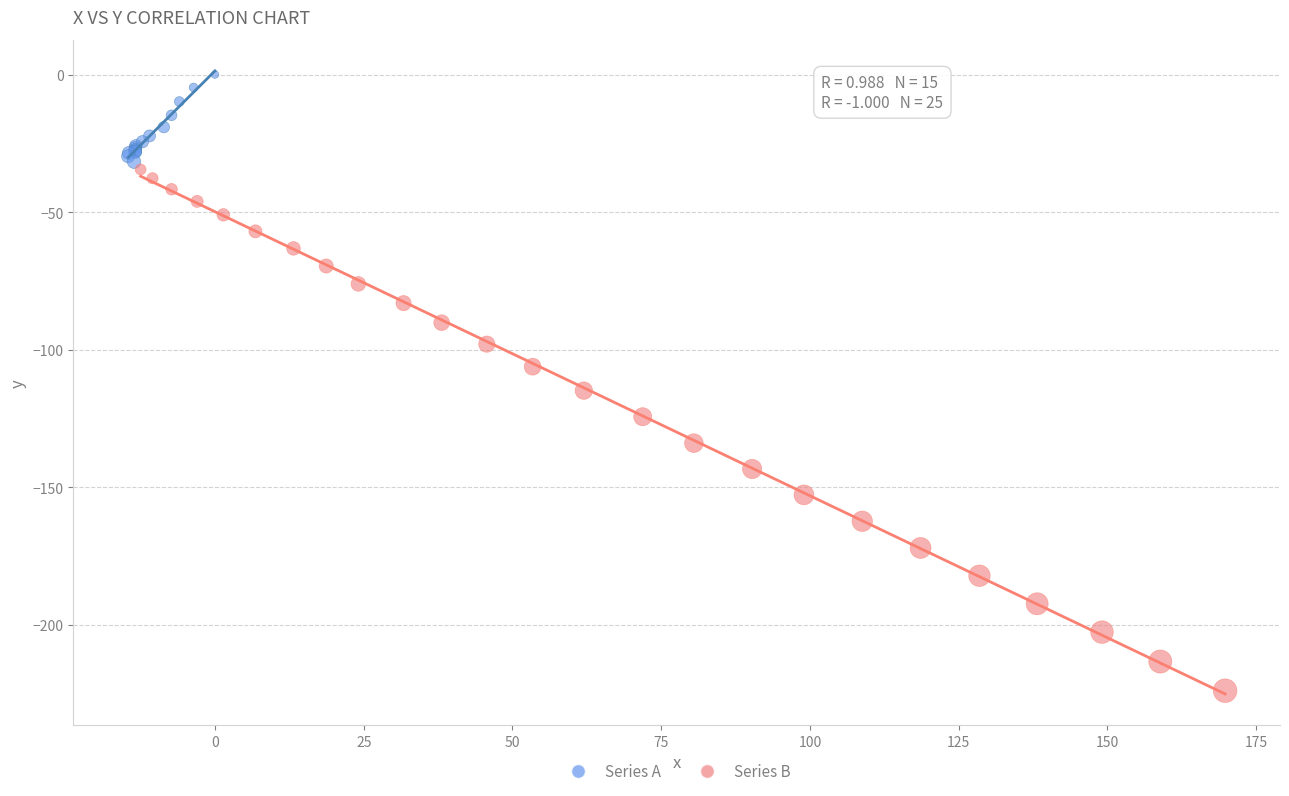

Which series reaches the maximum Y coordinate?

Series A